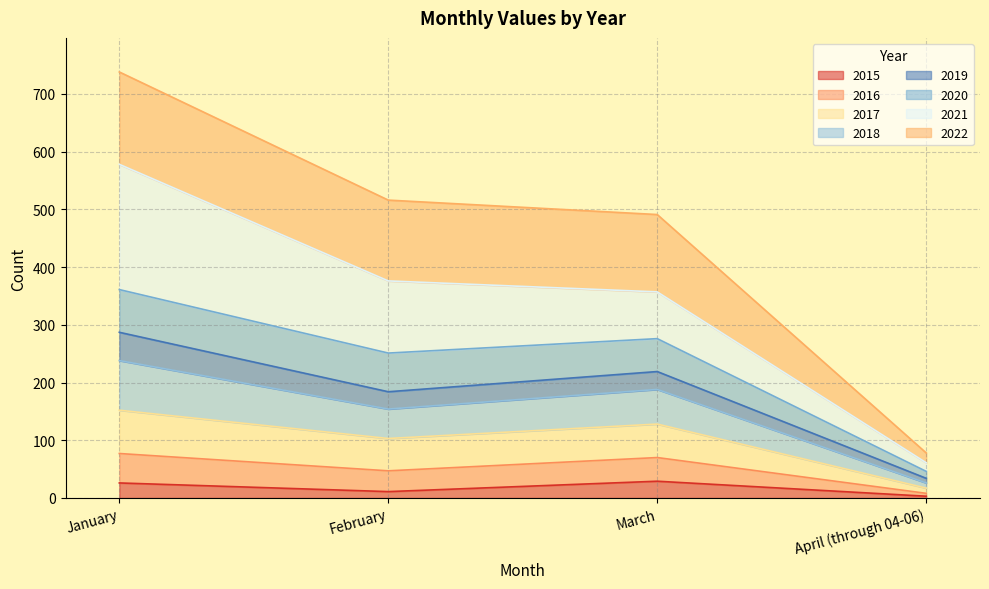

True or false: 2016 and 2017 cross at least once.

False